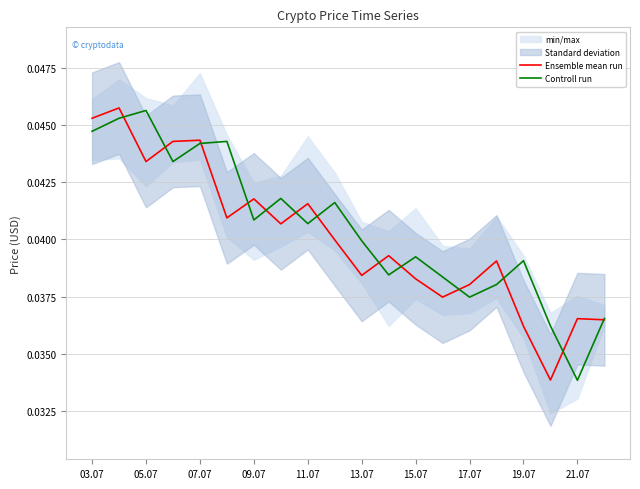

What is the sum of all Controll run values?

0.8